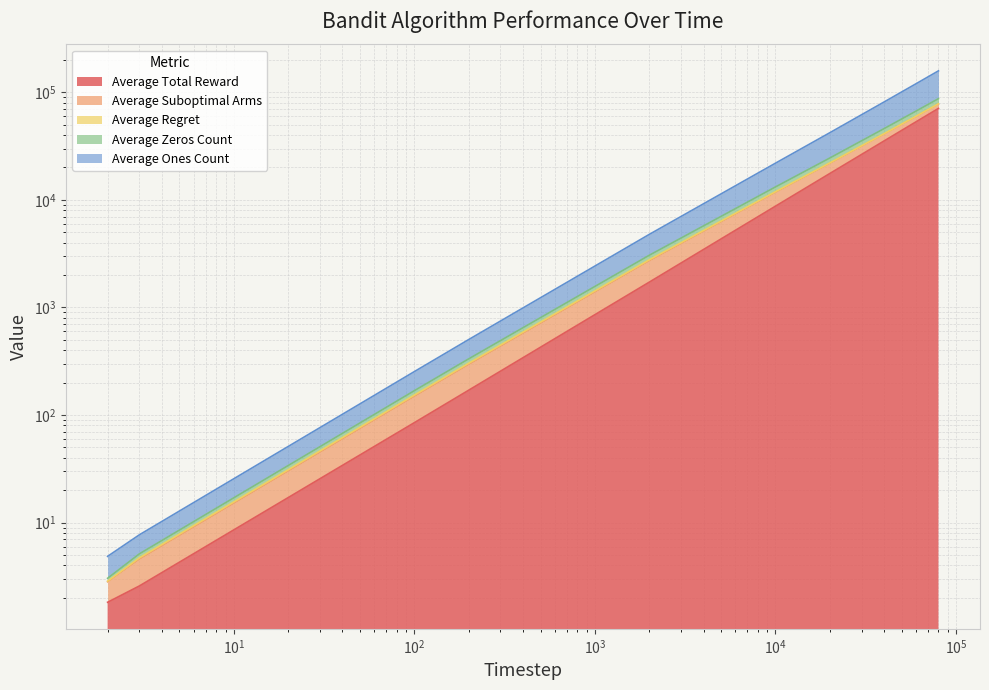

Rank the categories by Average Zeros Count value from highest to lowest.

80000, 60000, 40000, 20000, 10000, 2000, 200, 100, 3, 2